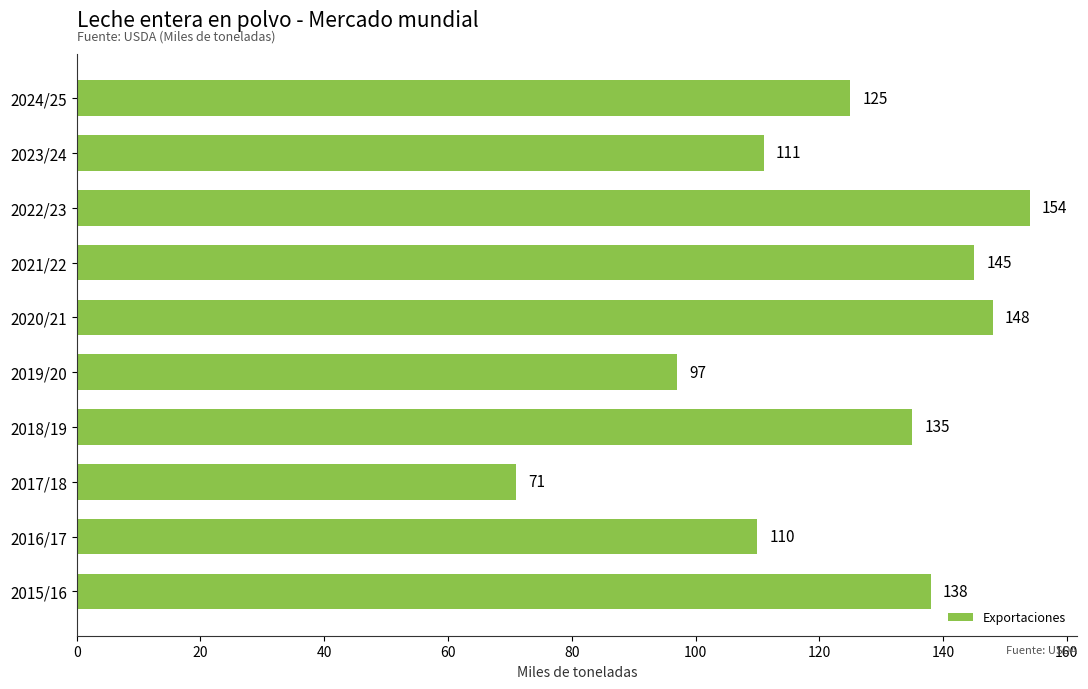

What is the sum of all values?

1234